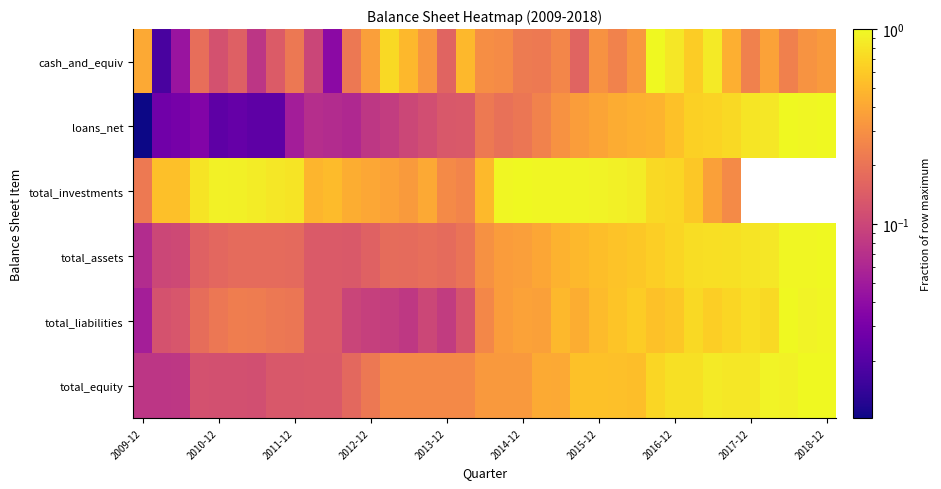

Which category has the lowest value in the total_equity series?

2009-12